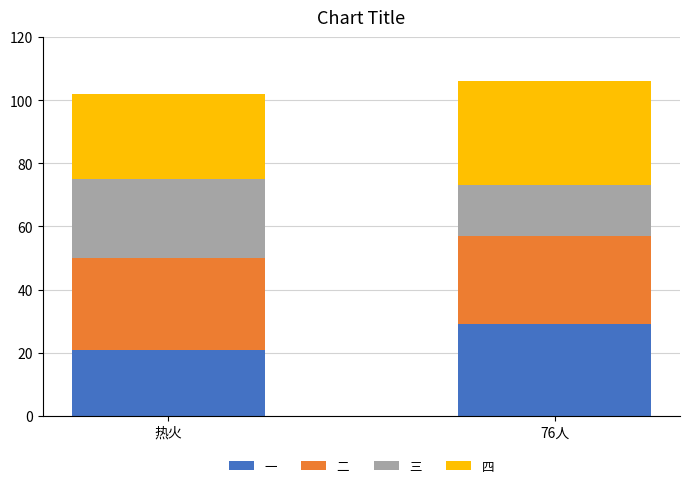

What is the sum of all 一 values?

50